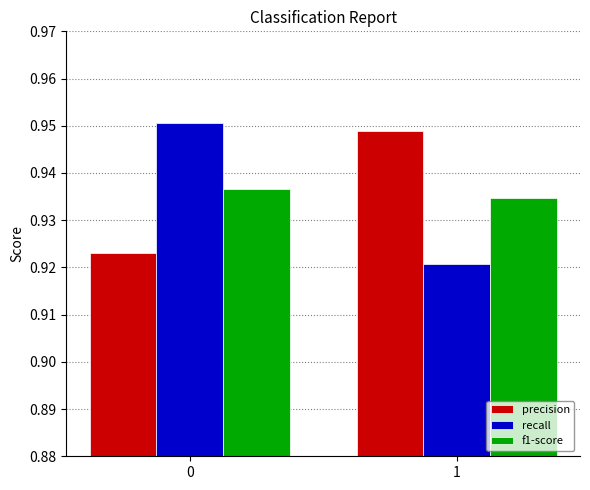

True or false: f1-score has a value of 0.2 at 1.

False